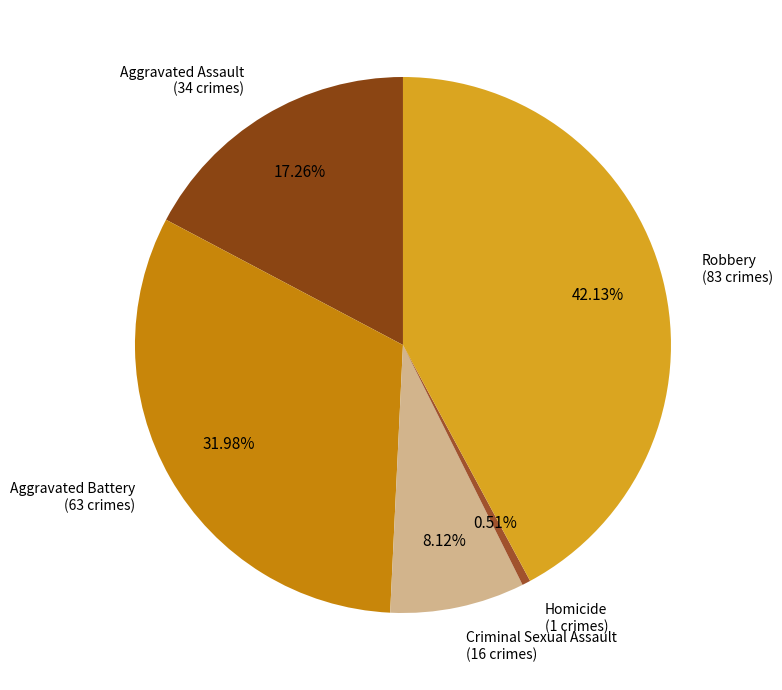

To the nearest percent, what percentage of the pie is Robbery?

42%